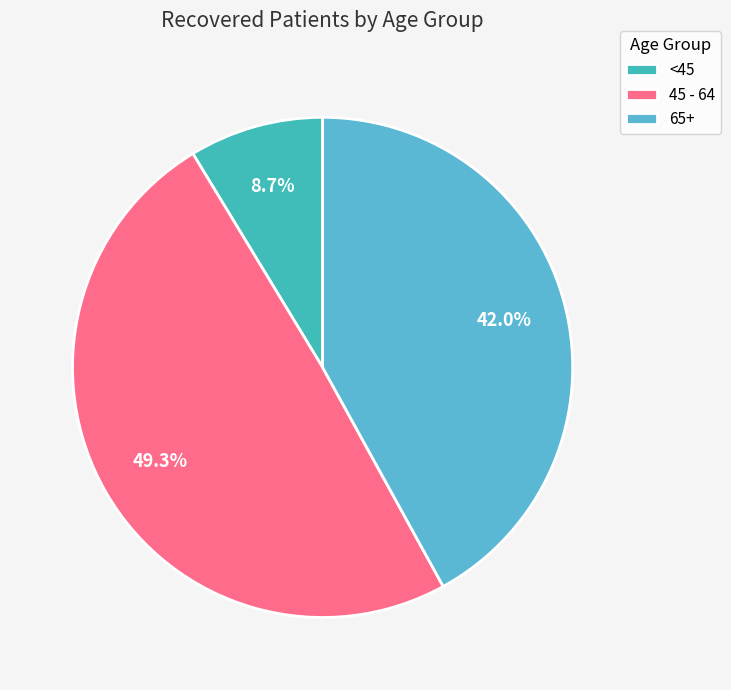

Which slice is the smallest?

<45